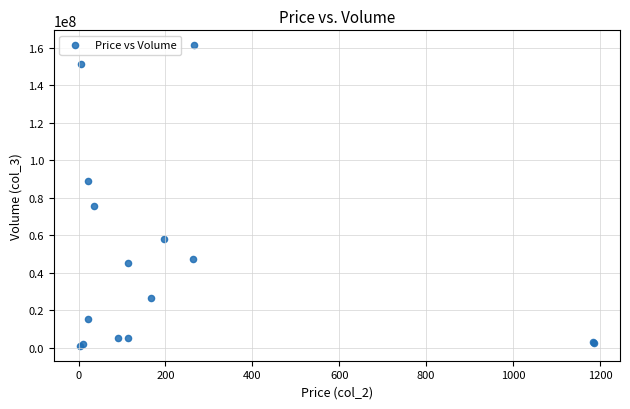

What Y value in the scatter plot is closest to 81170812?

75854239